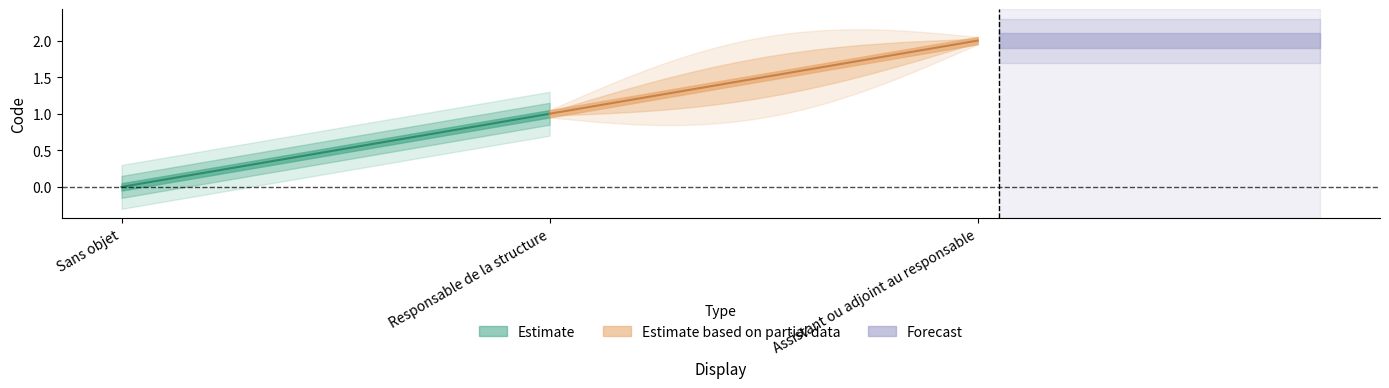

Is it true that the value at Responsable de la structure is 2?

False